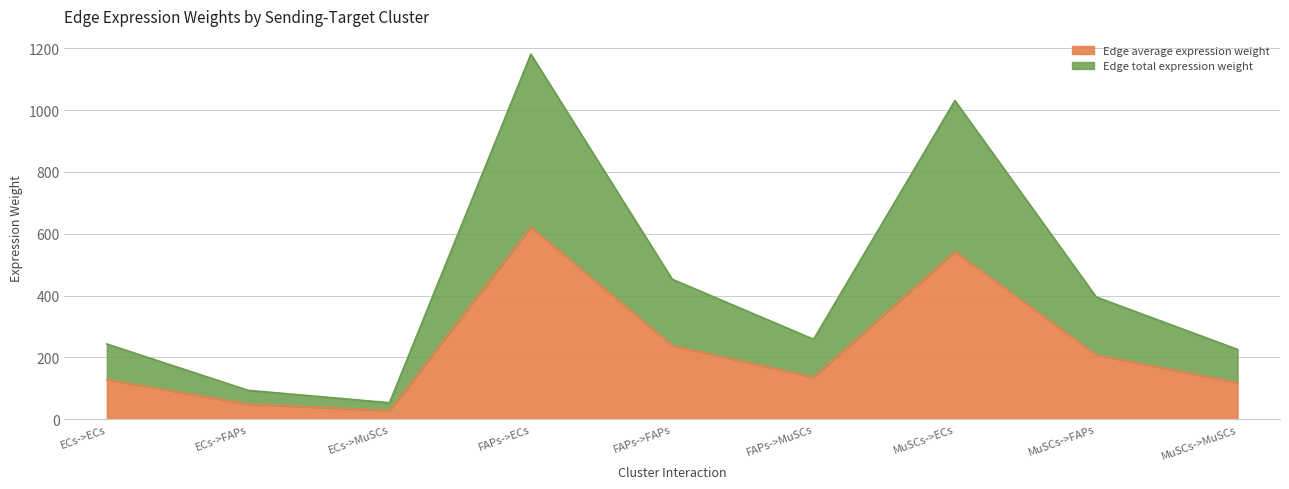

How many series are shown in this chart?

2